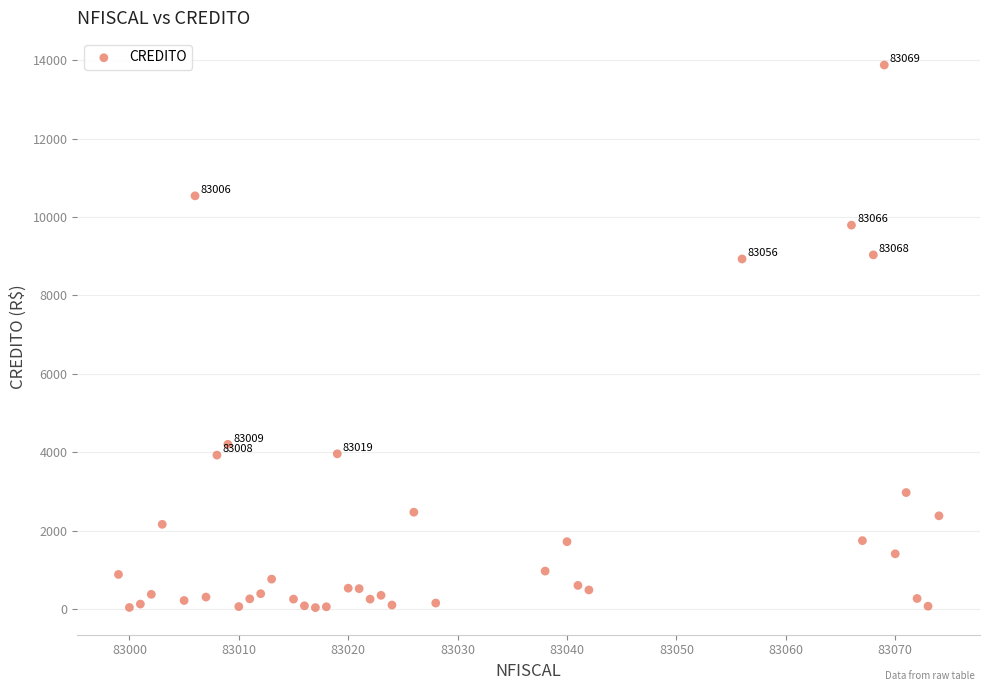

What is the range of X values (max minus min)?

75.0